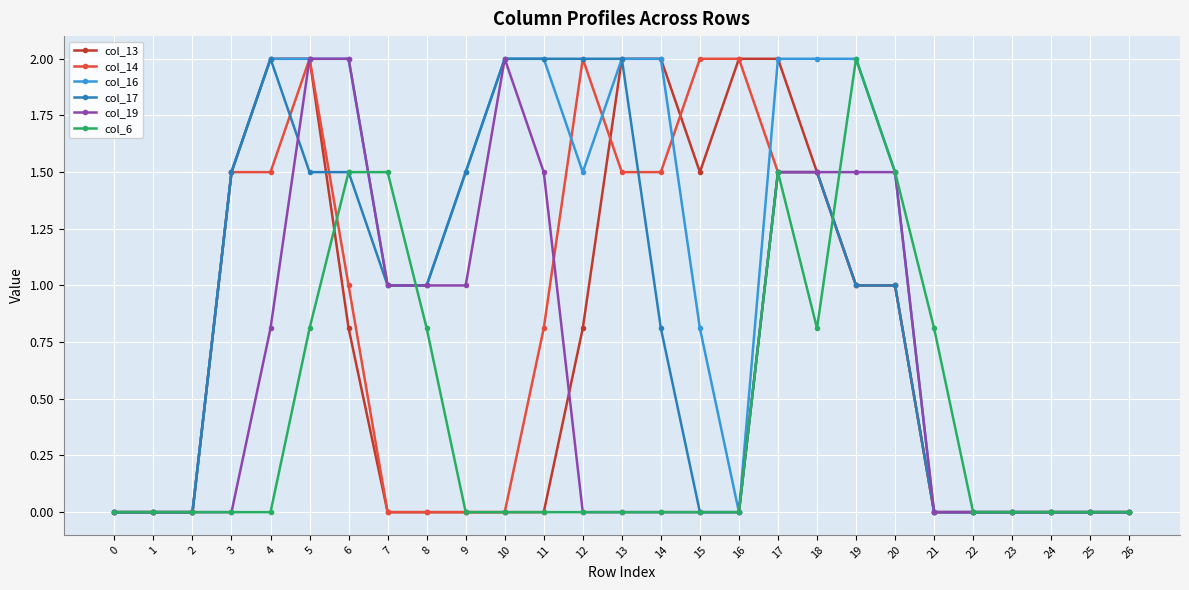

Which series changed the most between 3 and 10?

col_19